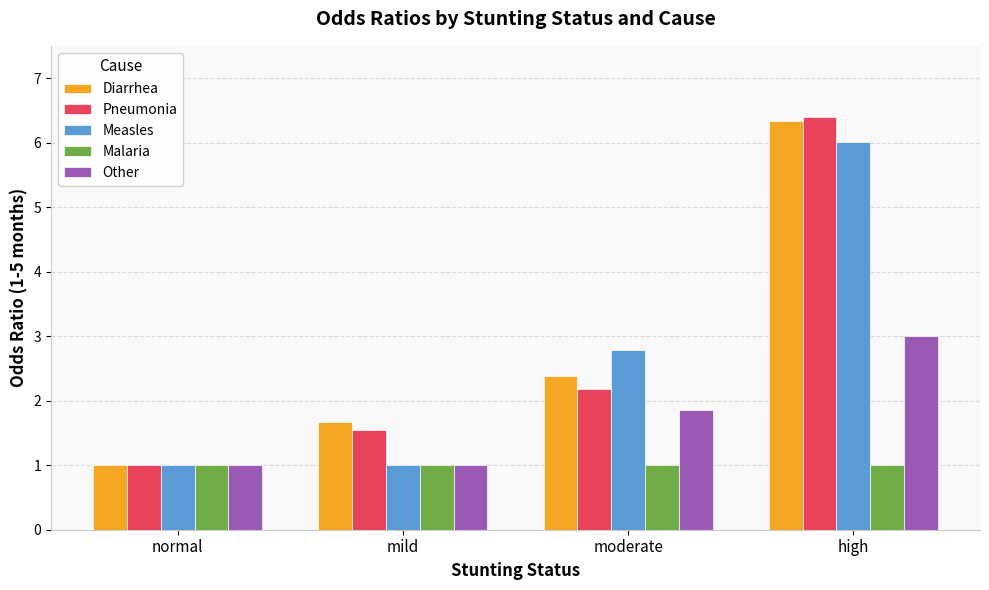

The value of Other at moderate is 1.9. True or false?

True